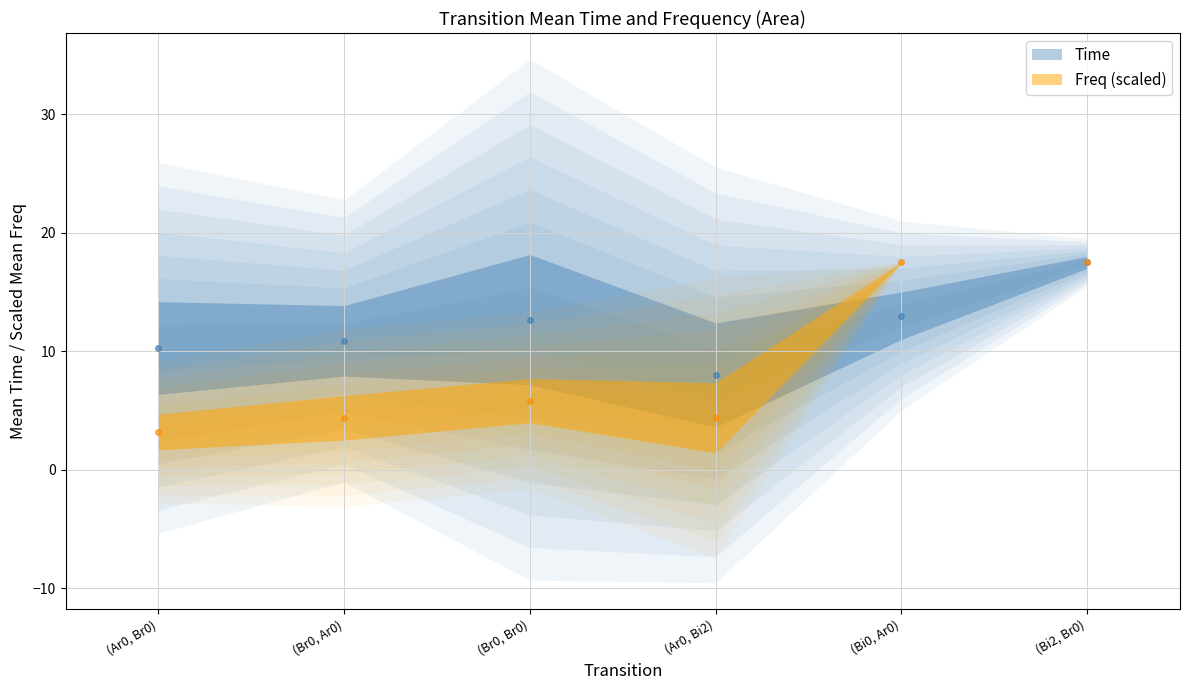

Is the value of mean_freq at 4 greater than the value of mean_time at 13?

No